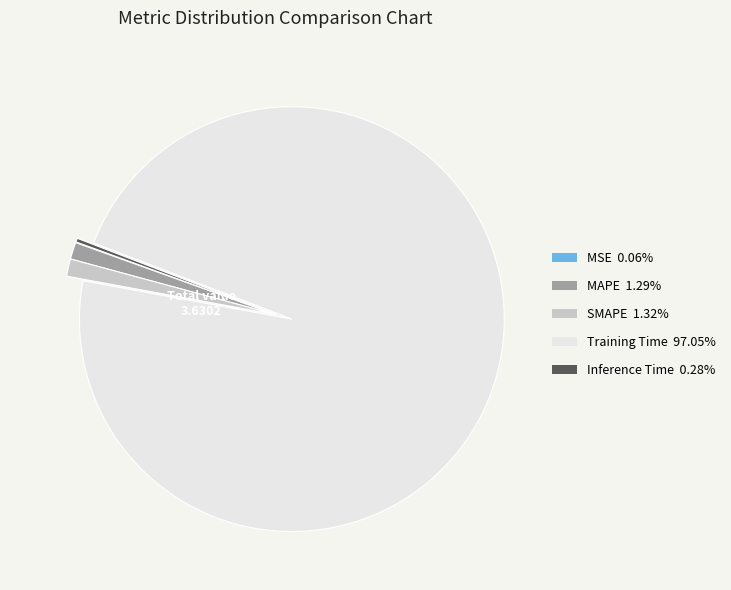

Which category has the biggest portion of the pie?

Training Time